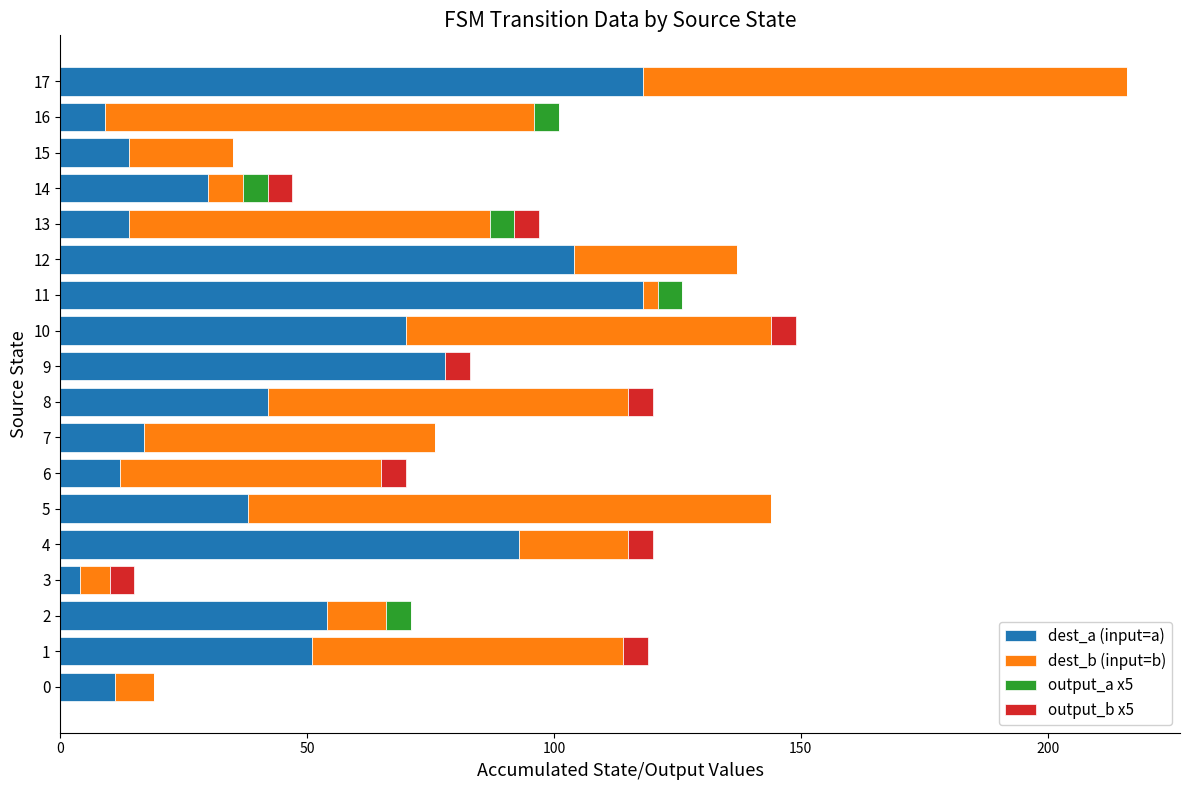

At which category is the sum across all series the highest?

17